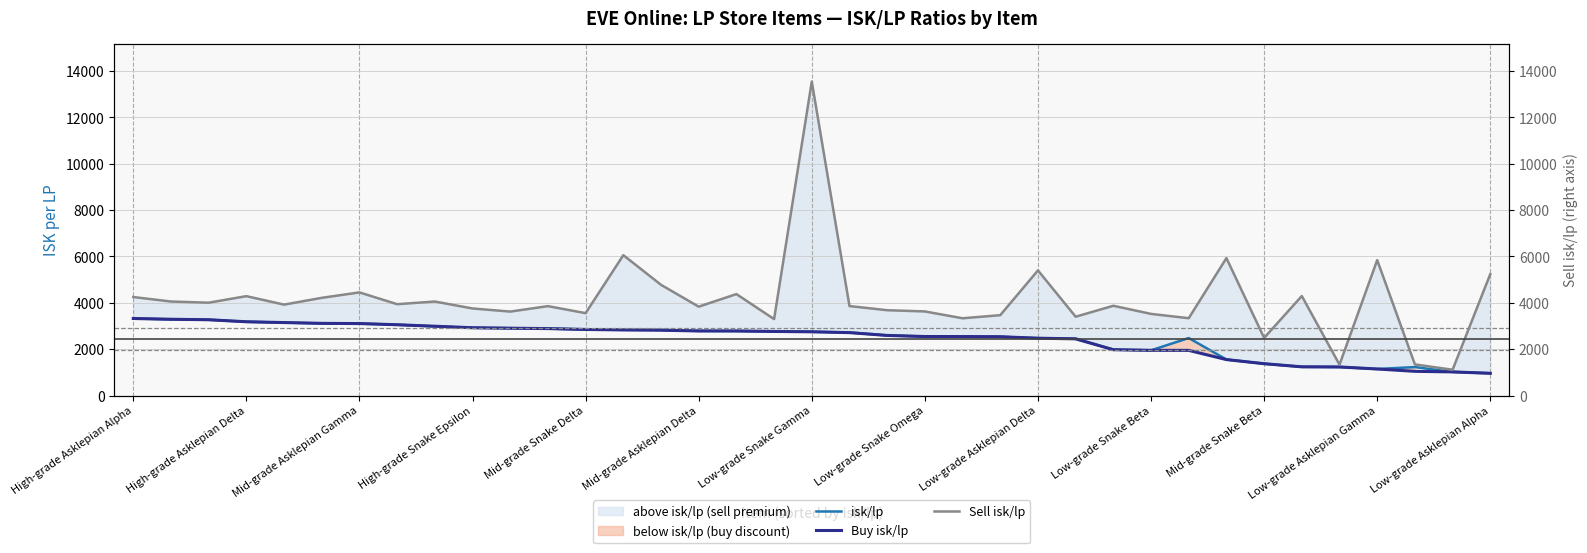

How many values in the isk/lp series exceed 2750?

19